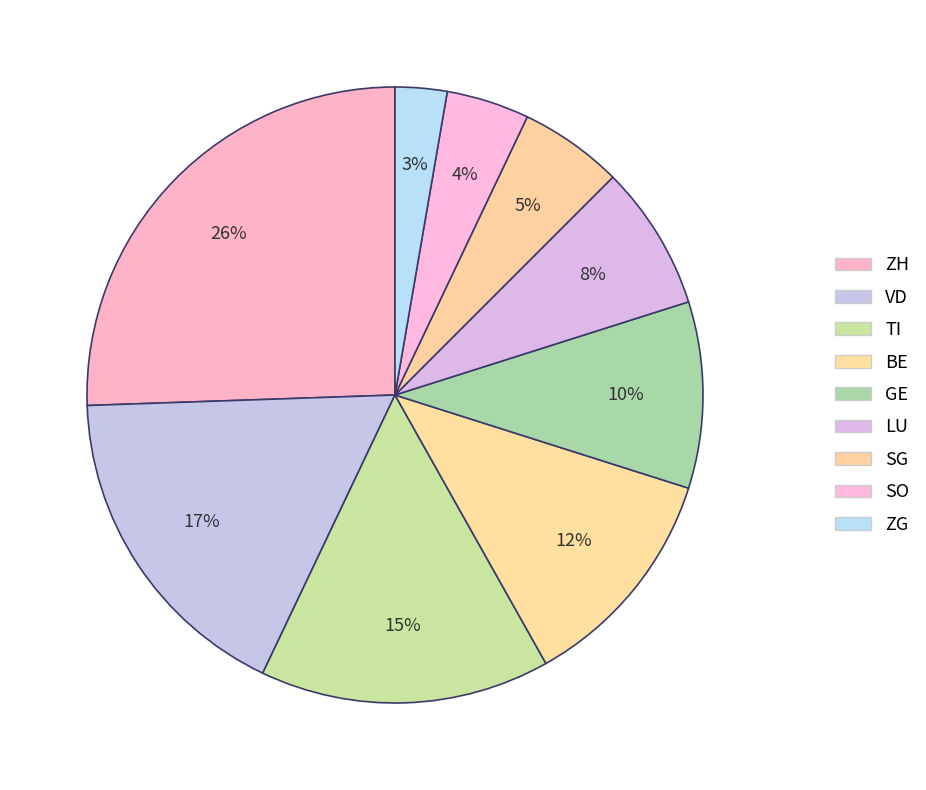

To the nearest percent, what is the average slice percentage?

11%